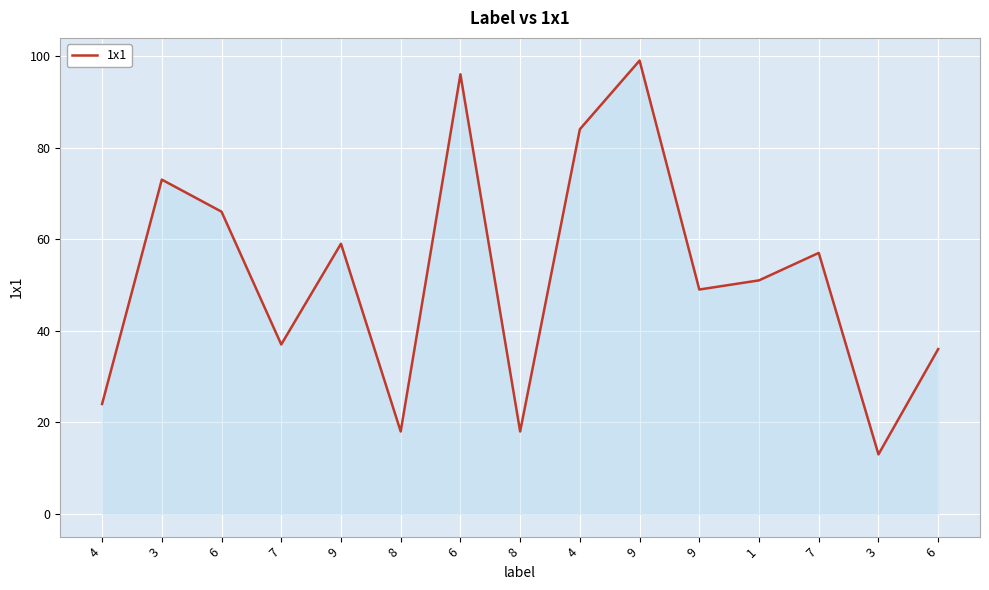

Reading left to right, what are all the values shown in this chart?

24	73	66	37	59	18	96	18	84	99	49	51	57	13	36